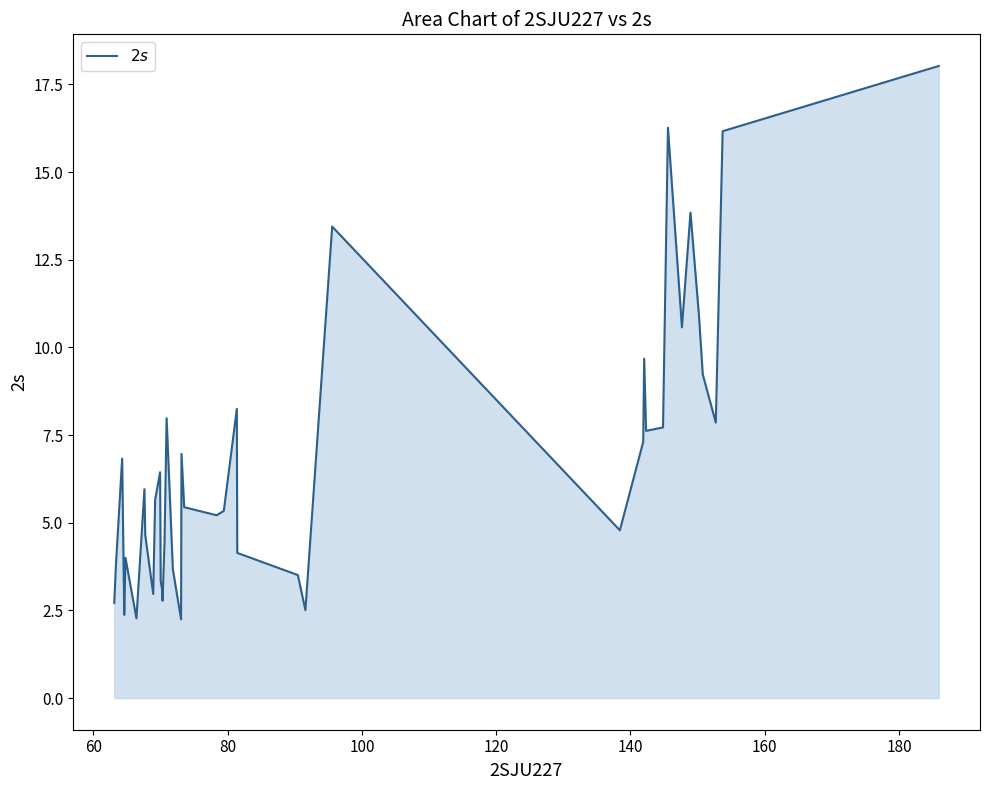

What is the minimum value shown in the chart?

2.2